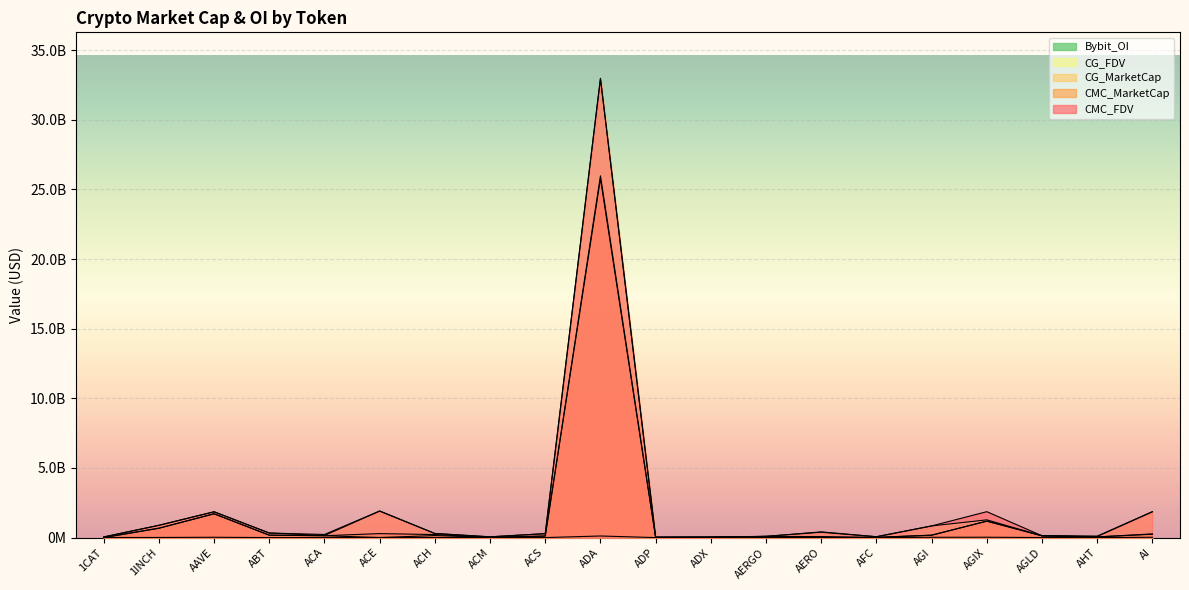

What is the difference between the maximum and minimum values in the CG_MarketCap series?

25771962757.0